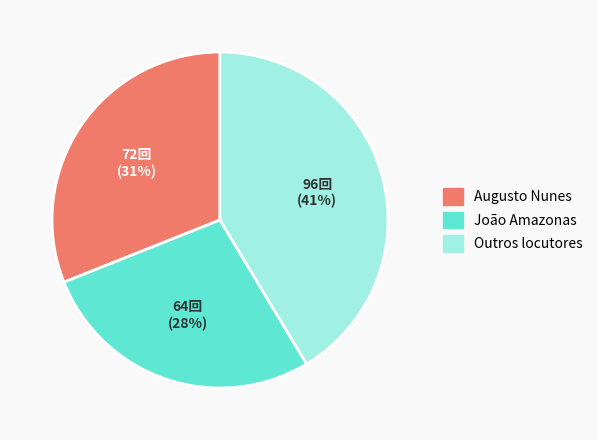

Is there any slice that represents more than half of the pie?

No